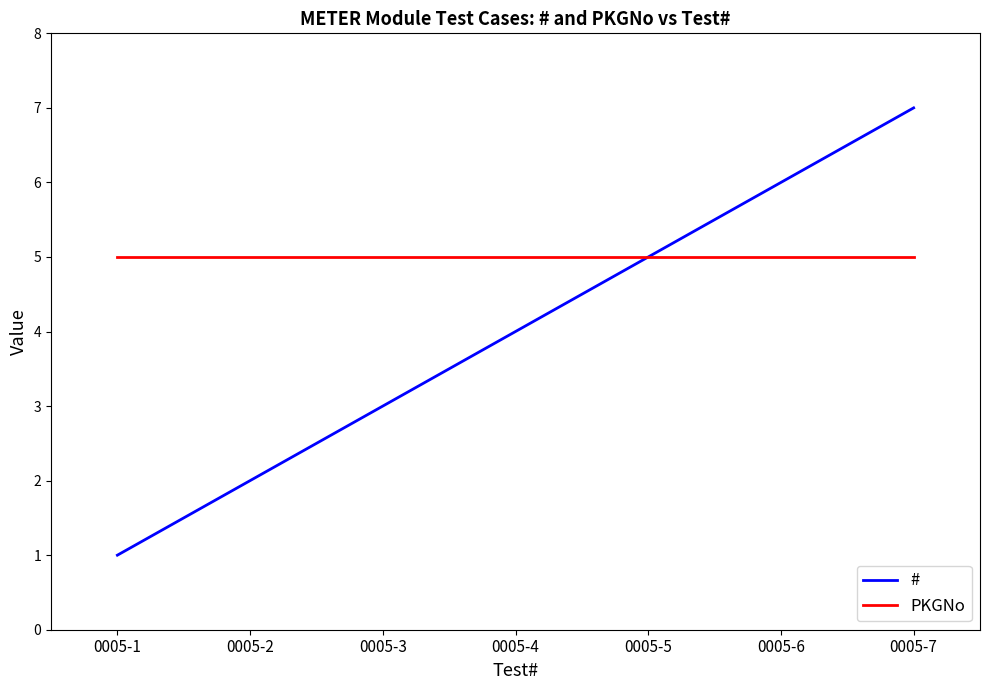

Rank the series at 0005-4 from lowest to highest value.

#, PKGNo